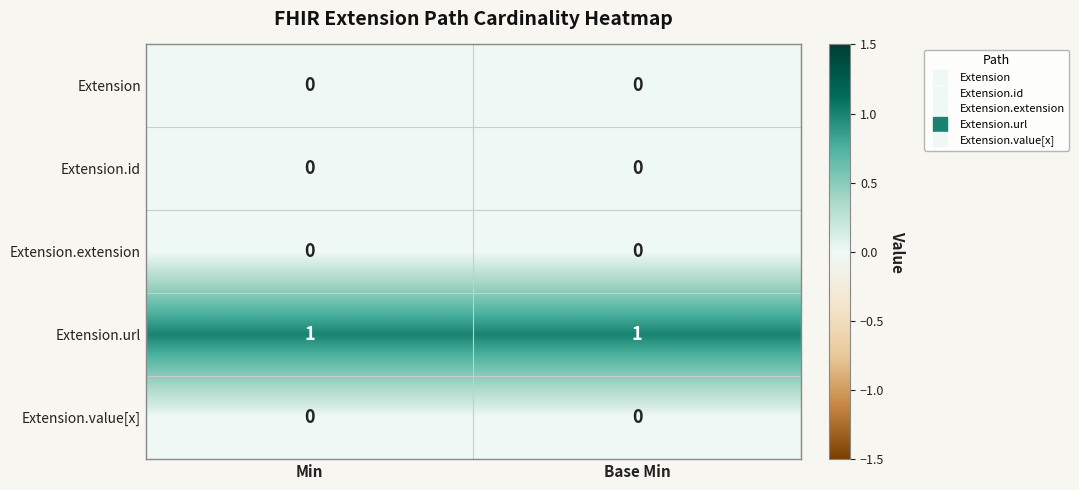

Which series has the largest total across all categories?

Extension.url